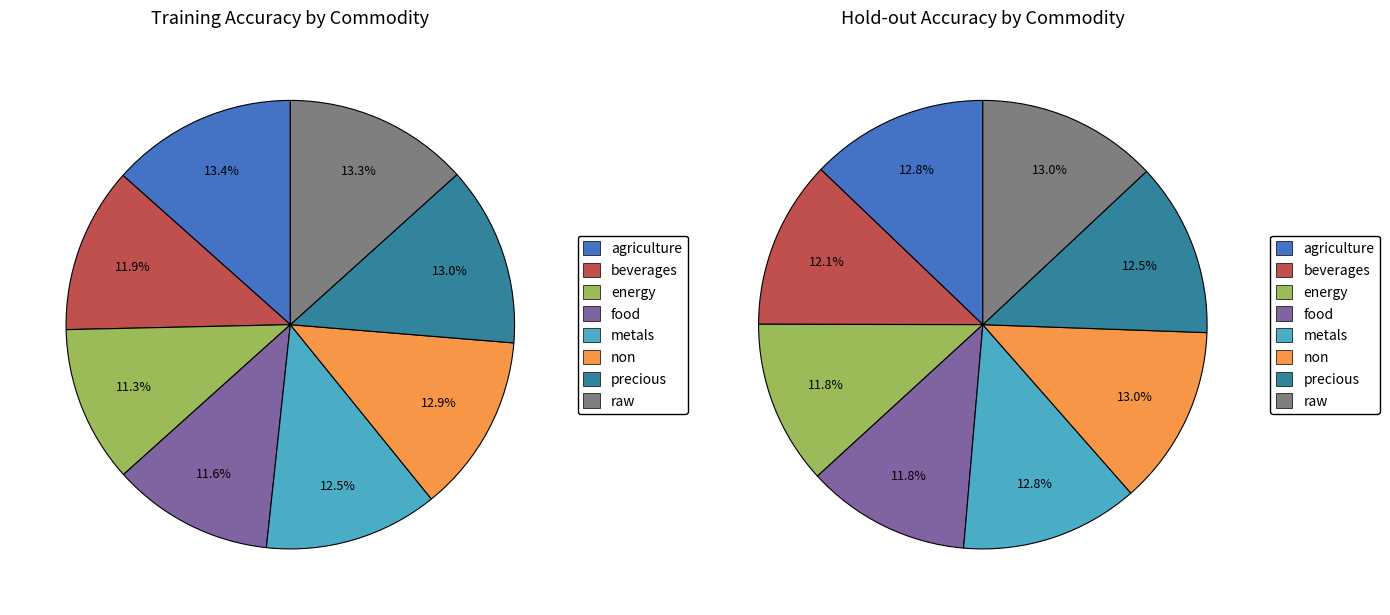

Rank the series by their maximum value, from lowest to highest.

Hold-out, Training